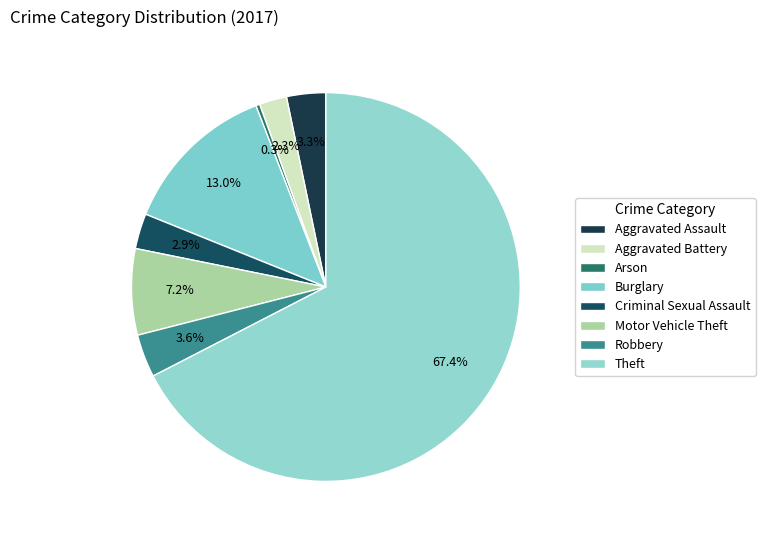

Is it true that Aggravated Battery is 9% of the pie?

False